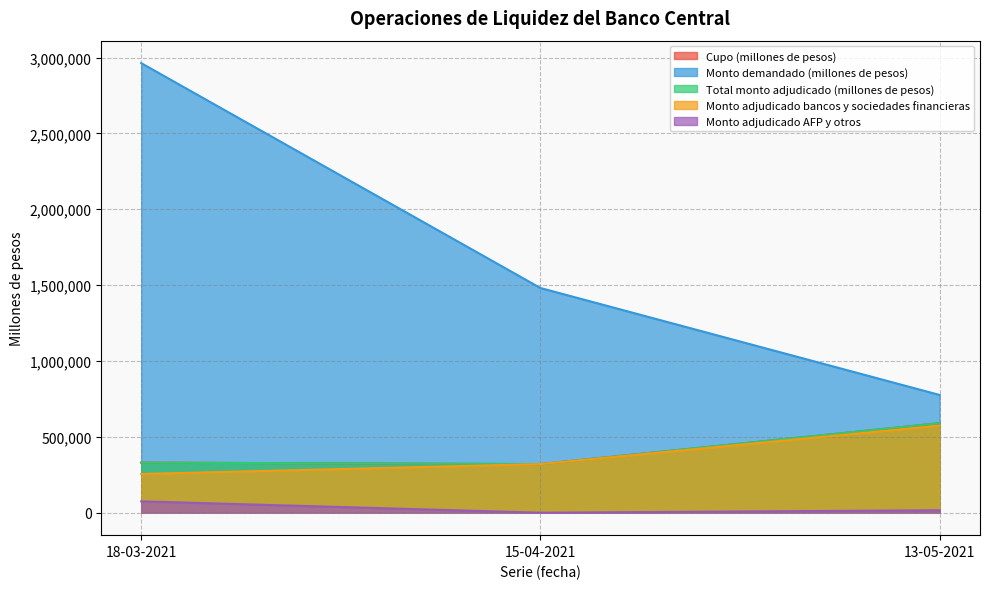

Reading left to right, list all the values displayed in this chart.

Cupo (millones de pesos): 18-03-2021=330000	15-04-2021=320000	13-05-2021=590000
Monto demandado (millones de pesos): 18-03-2021=2963200	15-04-2021=1481000	13-05-2021=776000
Total monto adjudicado (millones de pesos): 18-03-2021=330000	15-04-2021=320000	13-05-2021=590000
Monto adjudicado bancos y sociedades financieras: 18-03-2021=255200	15-04-2021=320000	13-05-2021=574000
Monto adjudicado AFP y otros: 18-03-2021=74800	15-04-2021=0	13-05-2021=16000